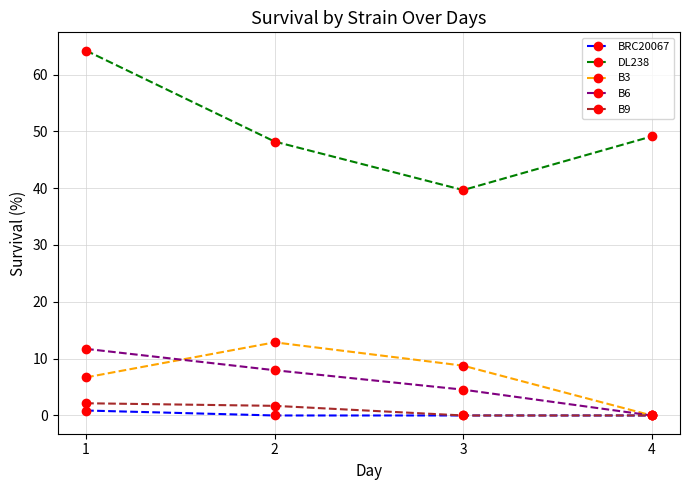

What is the average value of the B6 series?

6.1